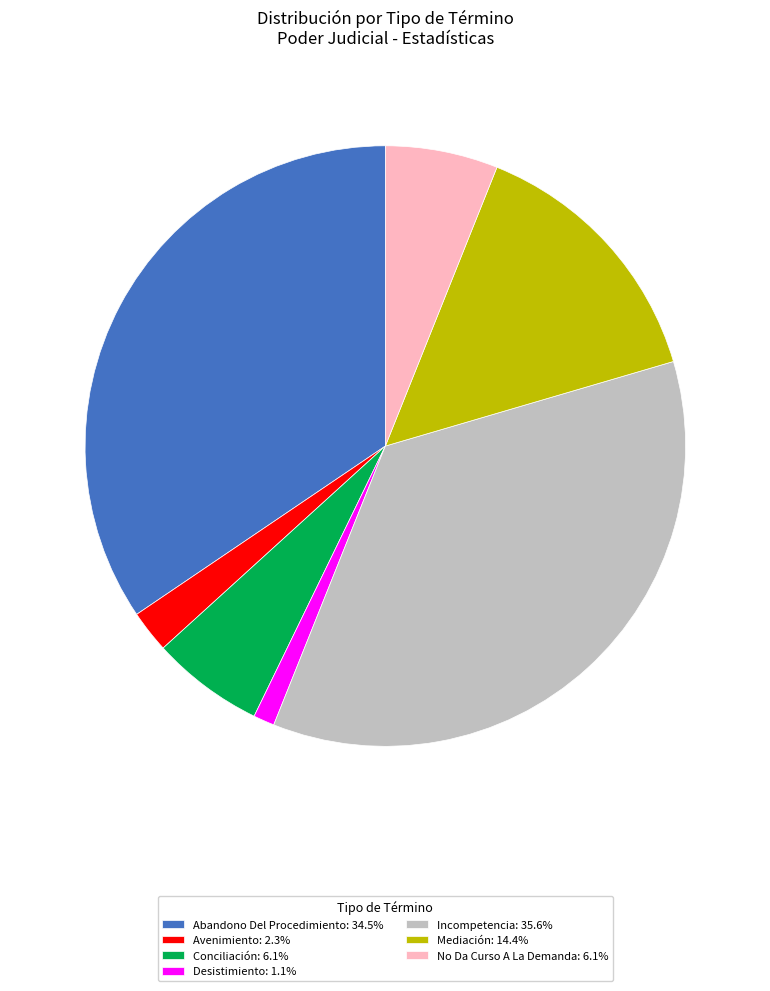

Is it true that No Da Curso A La Demanda is 6% of the pie?

True